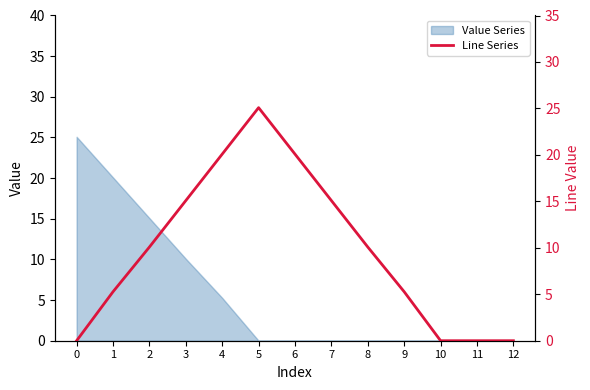

How many data points does each series have?

13